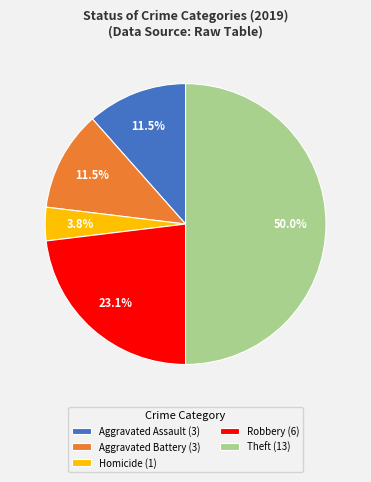

What is the smallest slice in the pie chart?

Homicide (1)